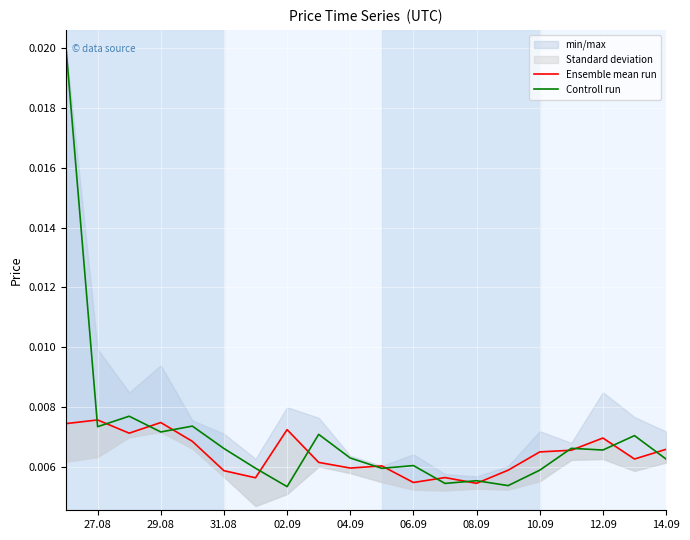

What is the sum of all Controll run values?

0.1